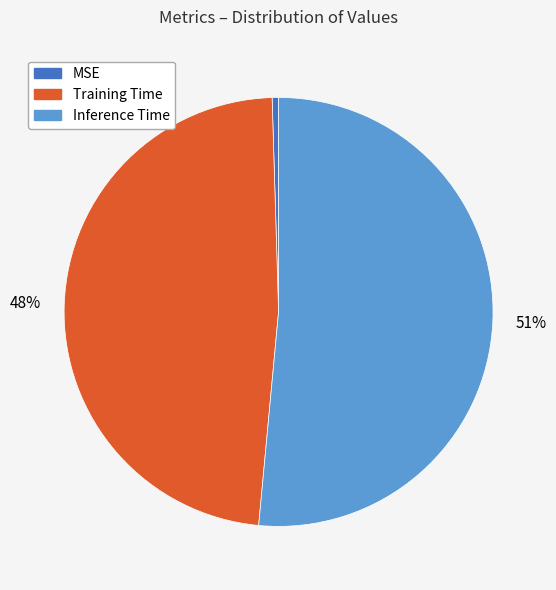

What percentage is the Training Time slice, to the nearest percent?

48%